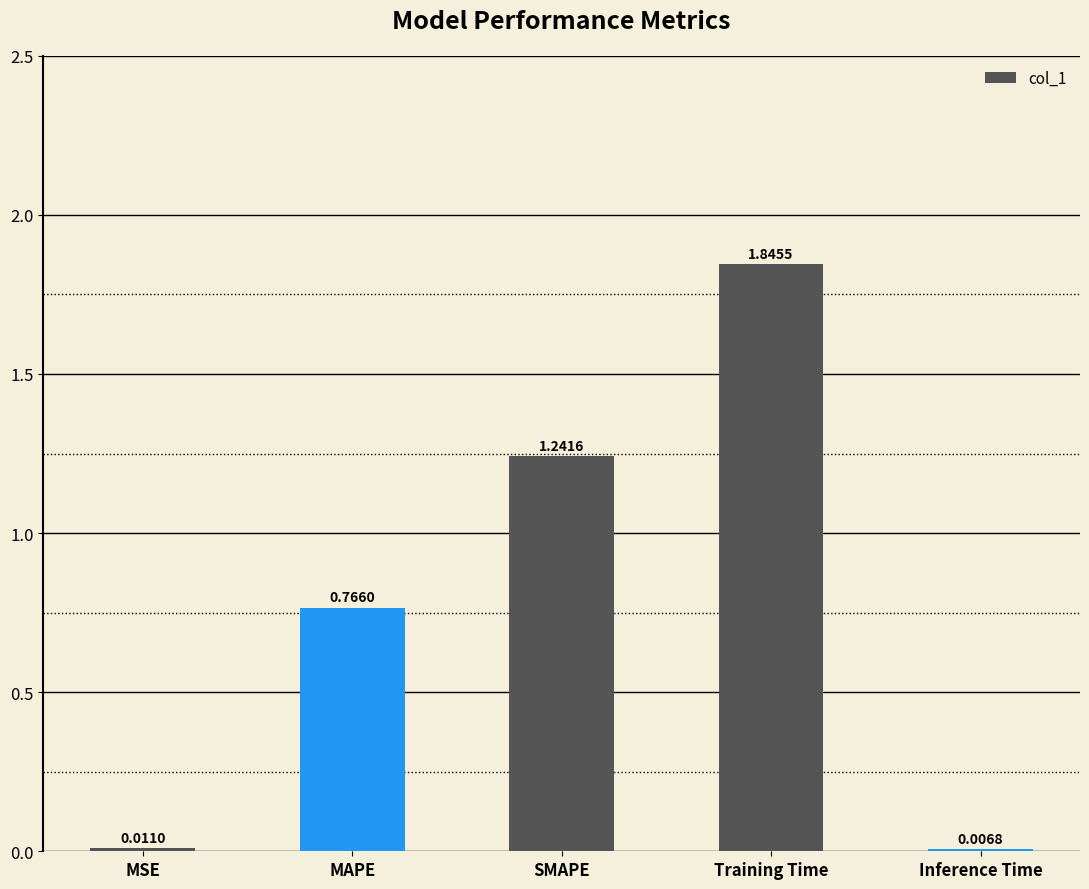

What is the sum of all values?

3.9